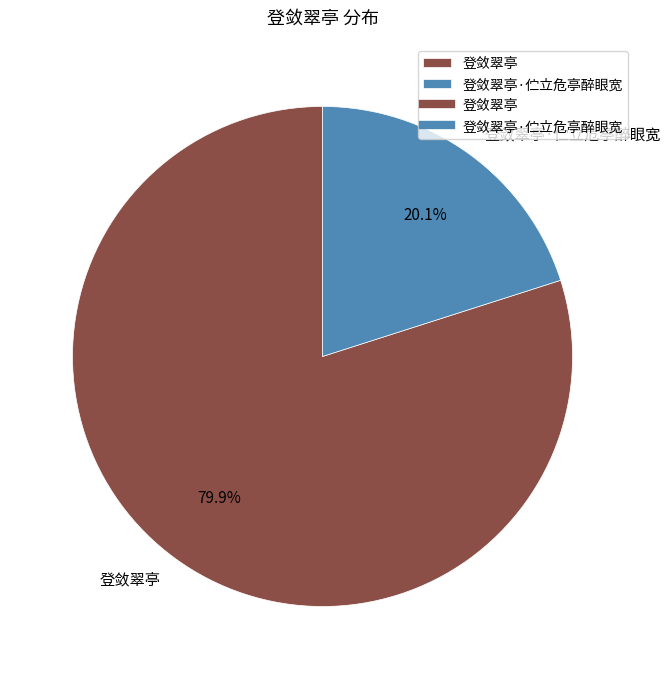

What is the ratio of the value at 登敛翠亭 to the value at 登敛翠亭·伫立危亭醉眼宽?

4.0